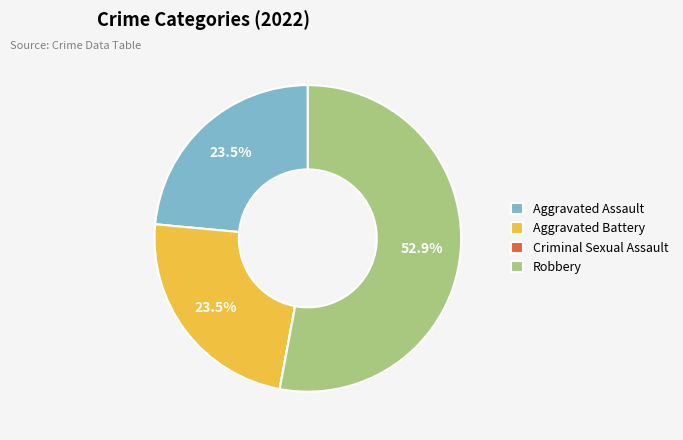

Which slice is the largest?

Robbery